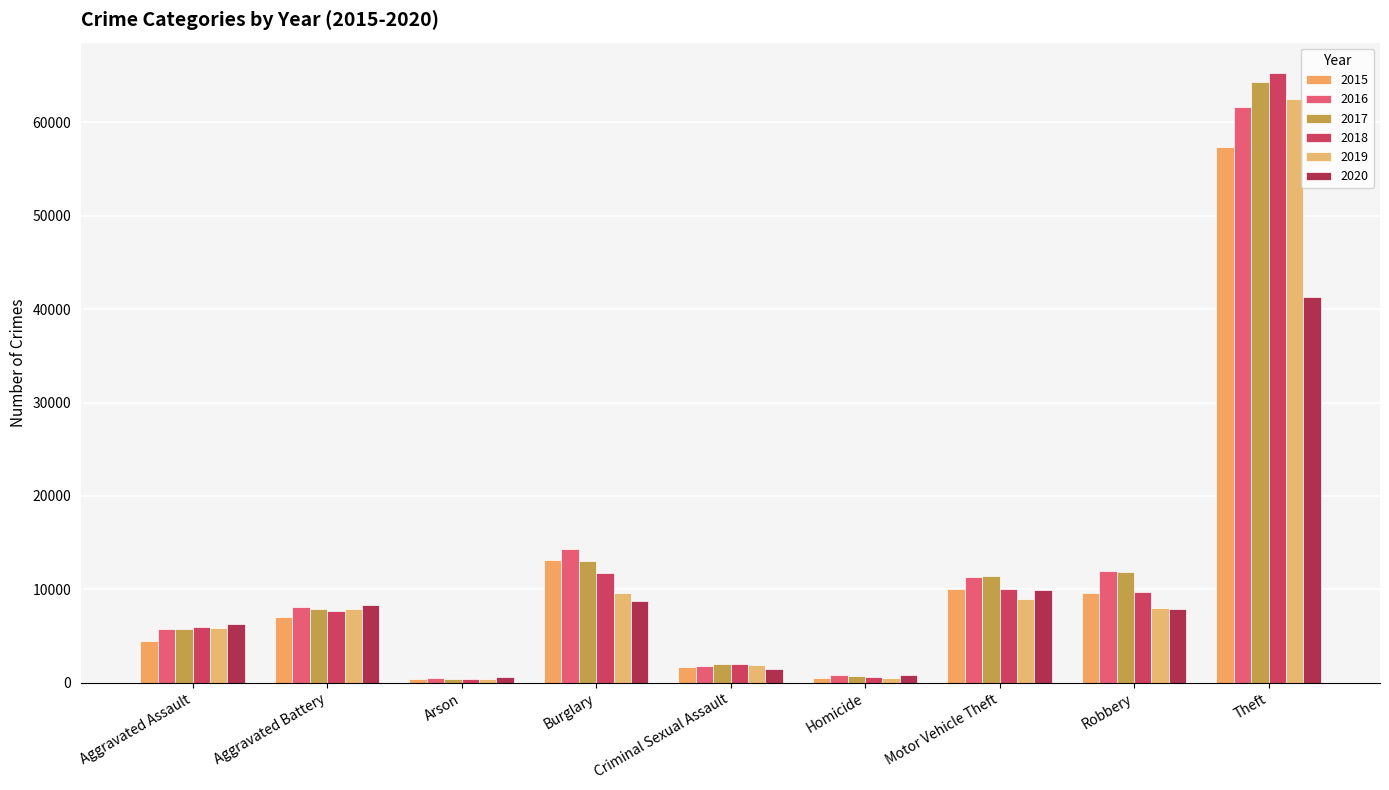

At which category is the sum across all series the highest?

Theft